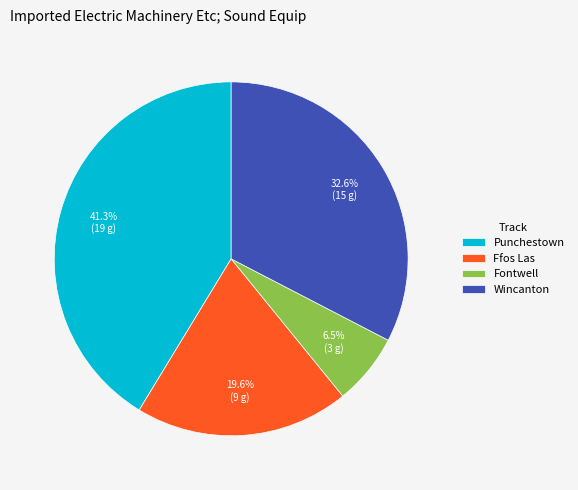

How many segments does this pie chart have?

4